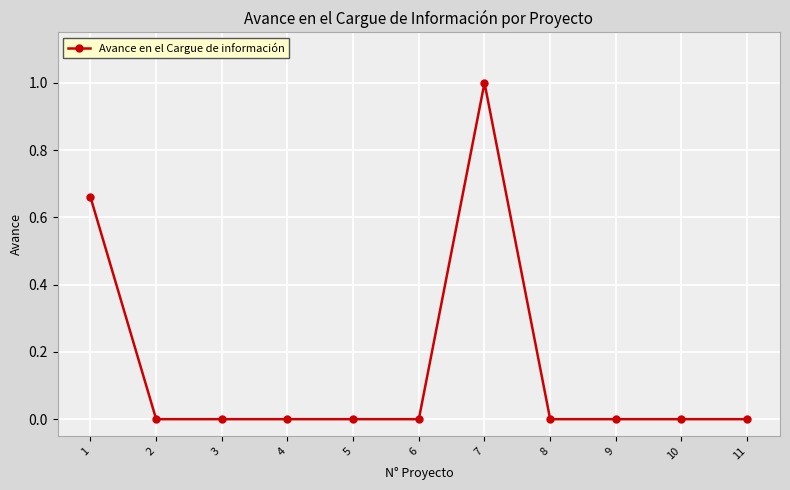

Between 7 and 9, which is larger?

7